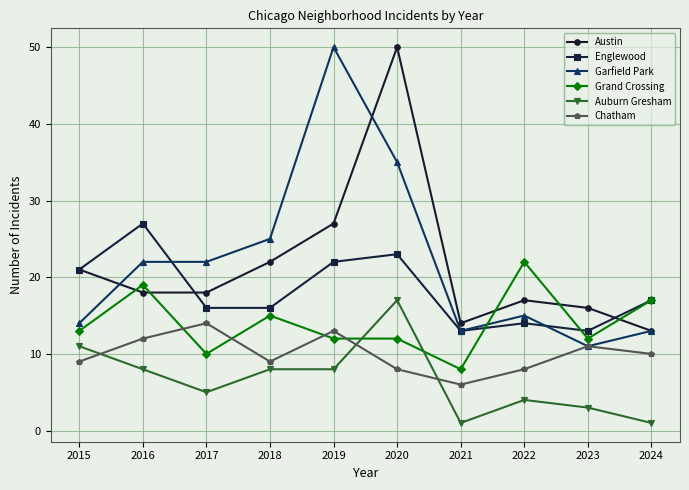

What is the sum of all Chatham values?

100